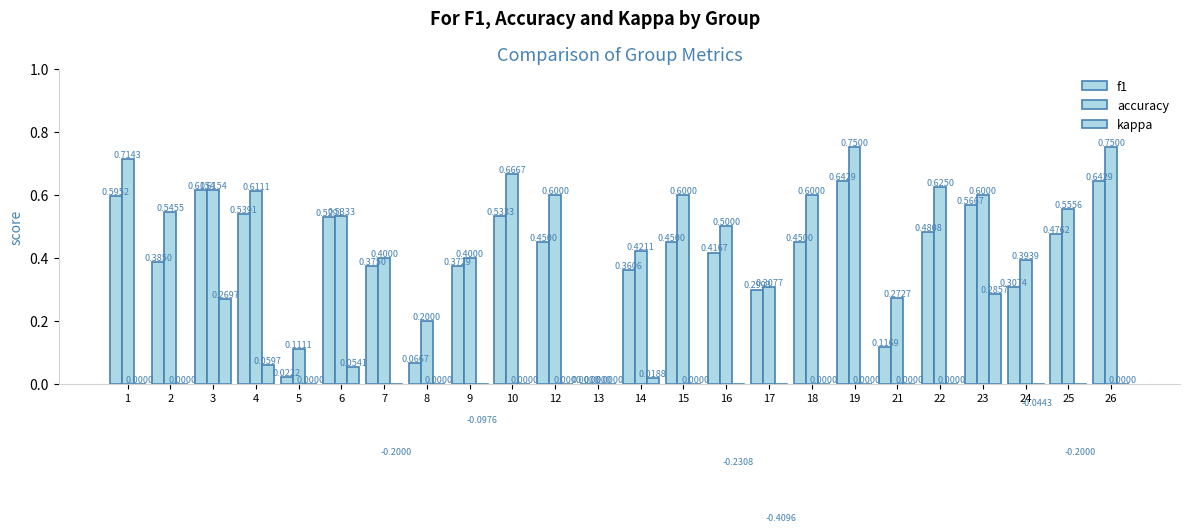

Reading right to left, list all the values displayed in this chart.

f1: 0.6	0.5	0.3	0.6	0.5	0.1	0.6	0.5	0.3	0.4	0.5	0.4	0.0	0.5	0.5	0.4	0.1	0.4	0.5	0.0	0.5	0.6	0.4	0.6
accuracy: 0.8	0.6	0.4	0.6	0.6	0.3	0.8	0.6	0.3	0.5	0.6	0.4	0.0	0.6	0.7	0.4	0.2	0.4	0.5	0.1	0.6	0.6	0.5	0.7
kappa: 0.0	-0.2	-0.0	0.3	0.0	0.0	0.0	0.0	-0.4	-0.2	0.0	0.0	0.0	0.0	0.0	-0.1	0.0	-0.2	0.1	0.0	0.1	0.3	0.0	0.0